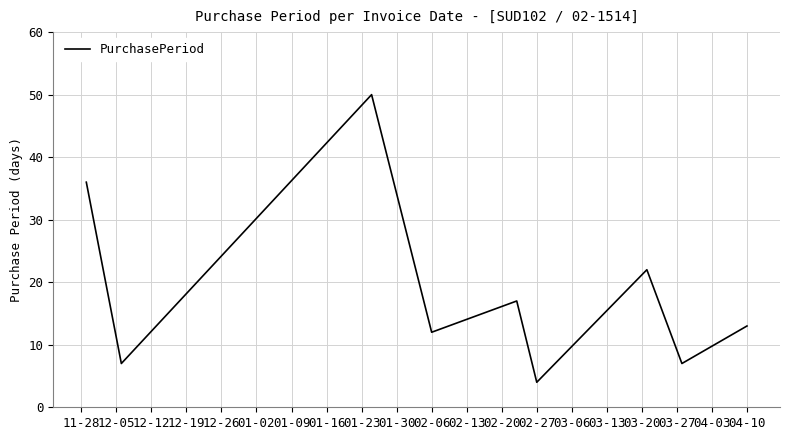

How many lines are shown in the chart?

1